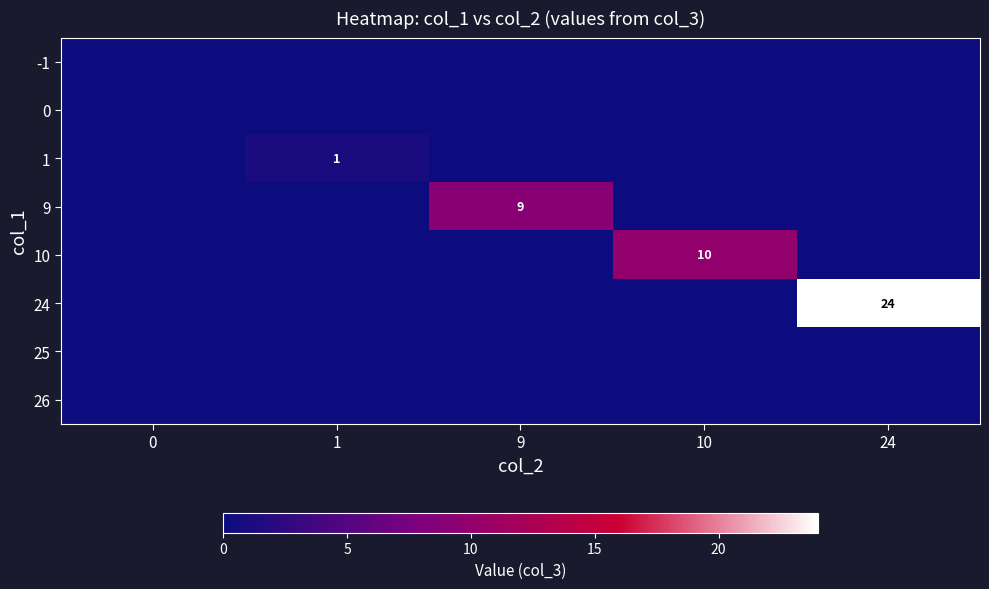

The value of 10 at 10 is 7. True or false?

False